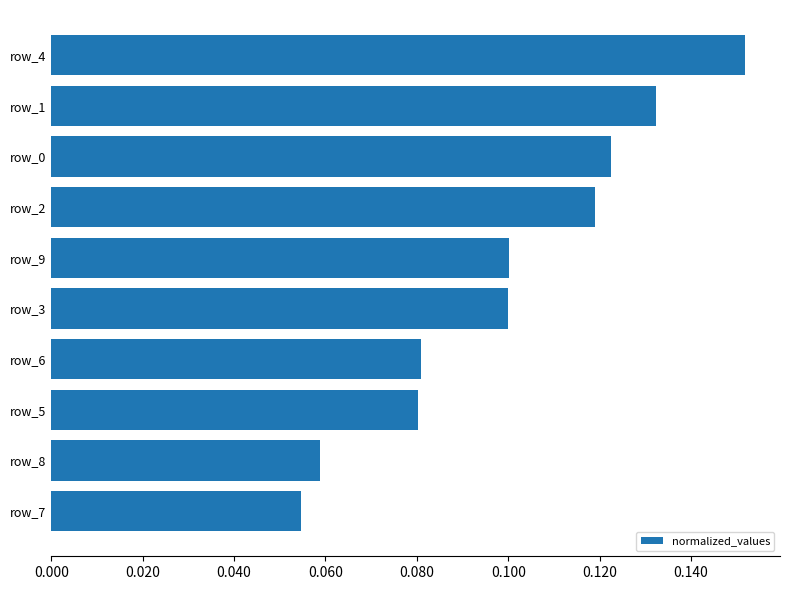

At which category does the chart reach its minimum across all series?

row_7